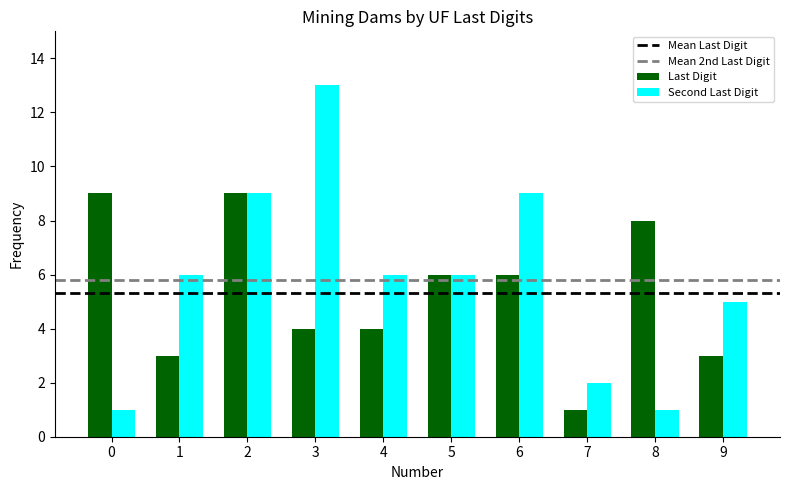

Reading left to right, list all the values displayed in this chart.

Last Digit: 0=9	1=3	2=9	3=4	4=4	5=6	6=6	7=1	8=8	9=3
Second Last Digit: 0=1	1=6	2=9	3=13	4=6	5=6	6=9	7=2	8=1	9=5